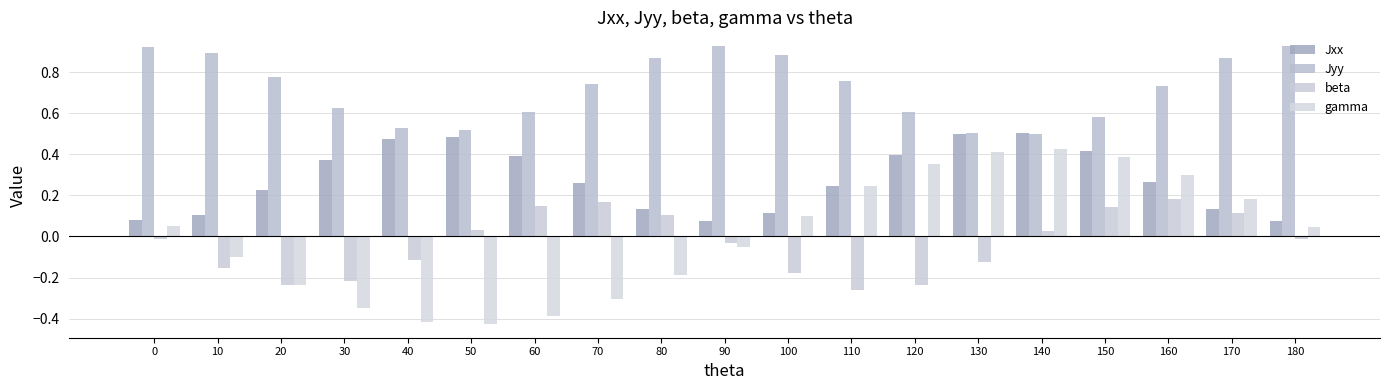

Is it true that Jxx equals 0.2 at 140?

False